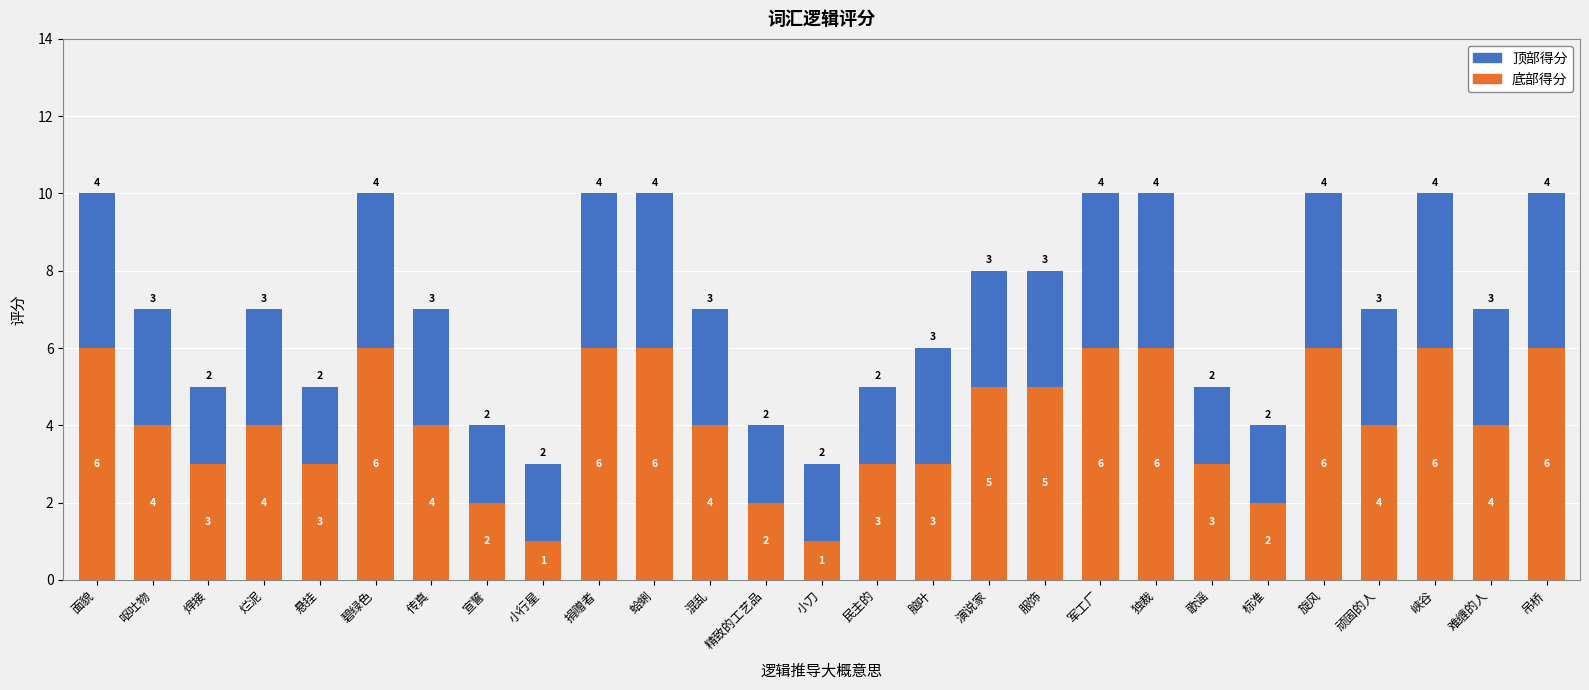

What is the difference between the maximum and minimum values in the 底部得分 series?

5